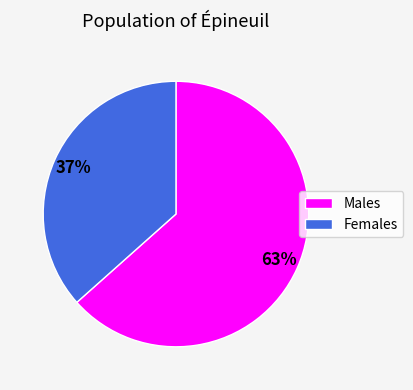

True or false: Females accounts for 23% of the total.

False